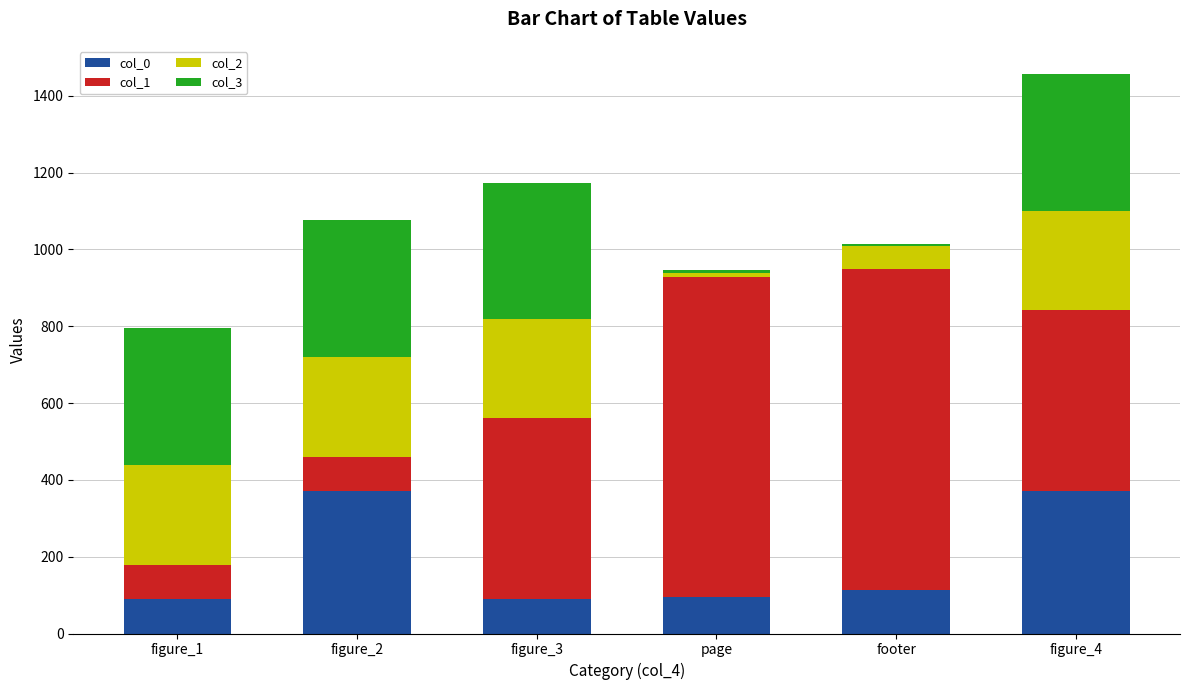

The value of col_0 at figure_4 is 372. True or false?

True